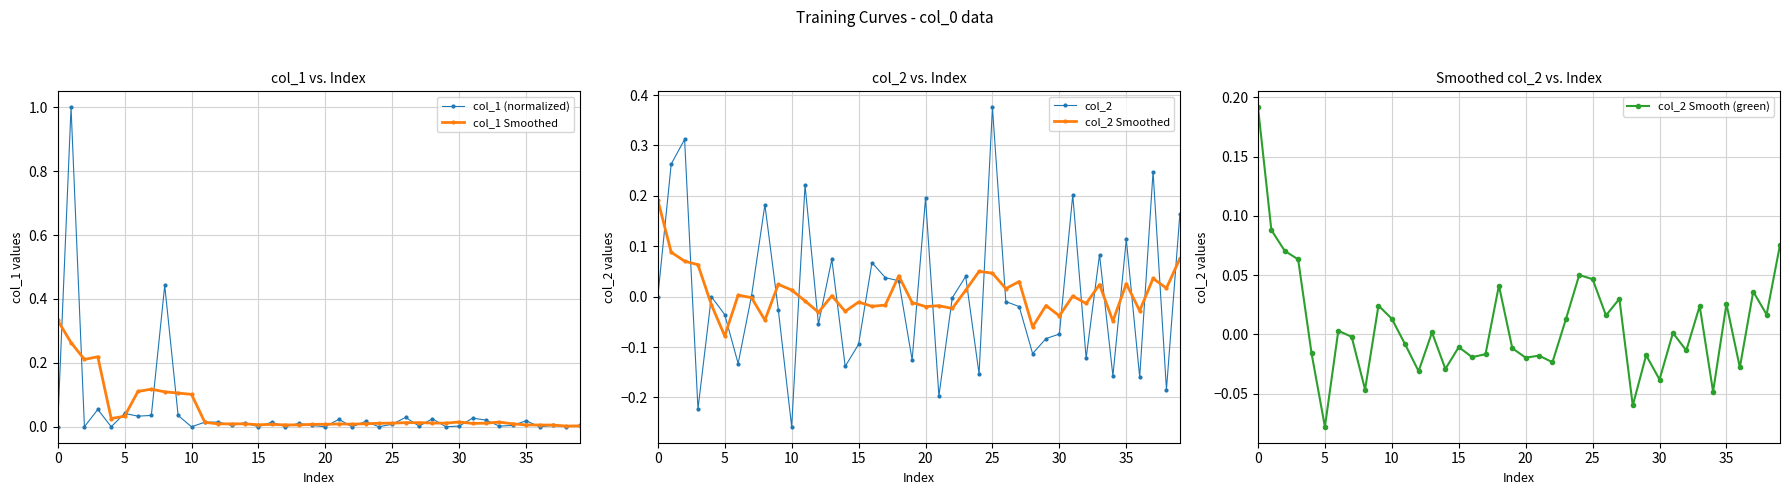

What is the label of the 31st point from the right?

9